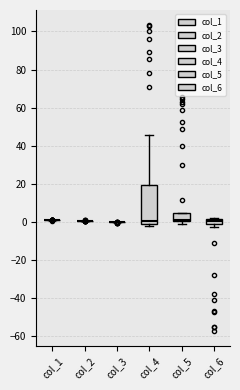

Which box is the tallest, from its lower edge to its upper edge?

col_4